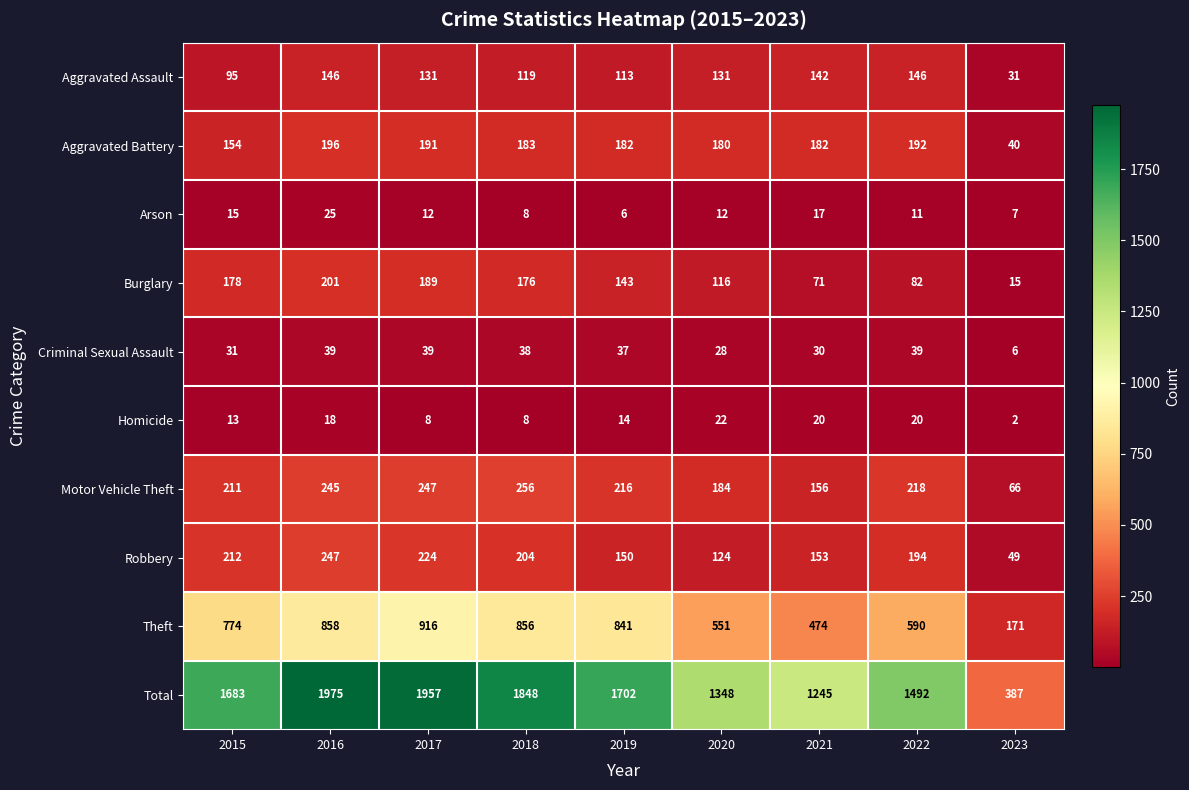

What is the difference between the Criminal Sexual Assault values at 2019 and 2021?

7